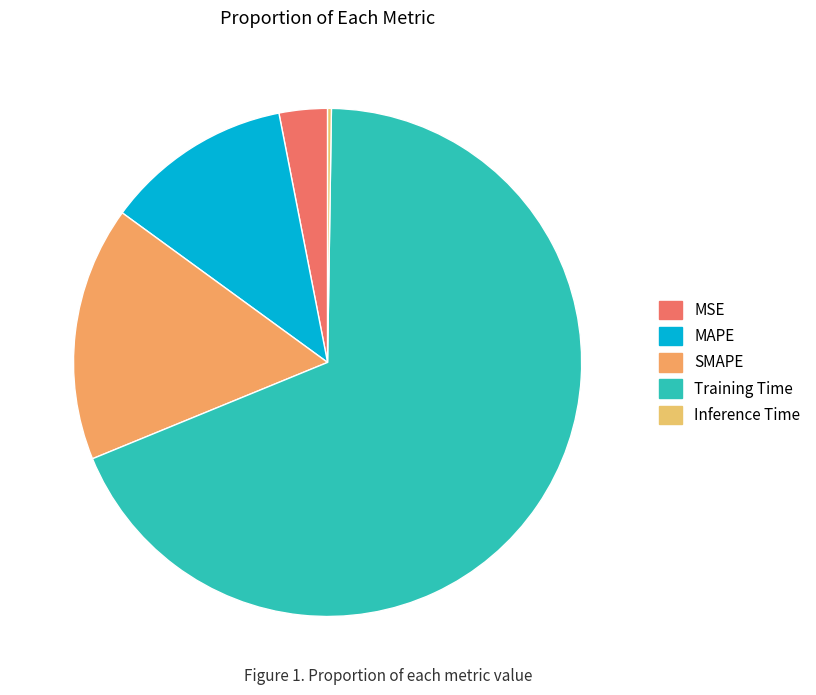

What percentage do Inference Time and SMAPE together represent?

16.5%